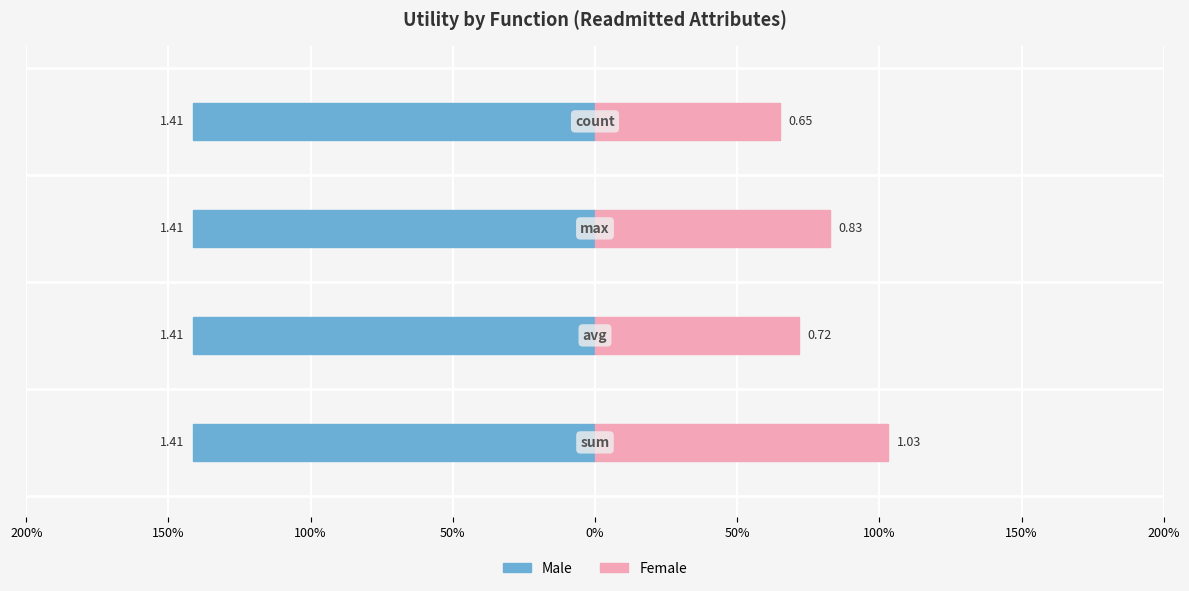

Count the number of categories in the chart.

4